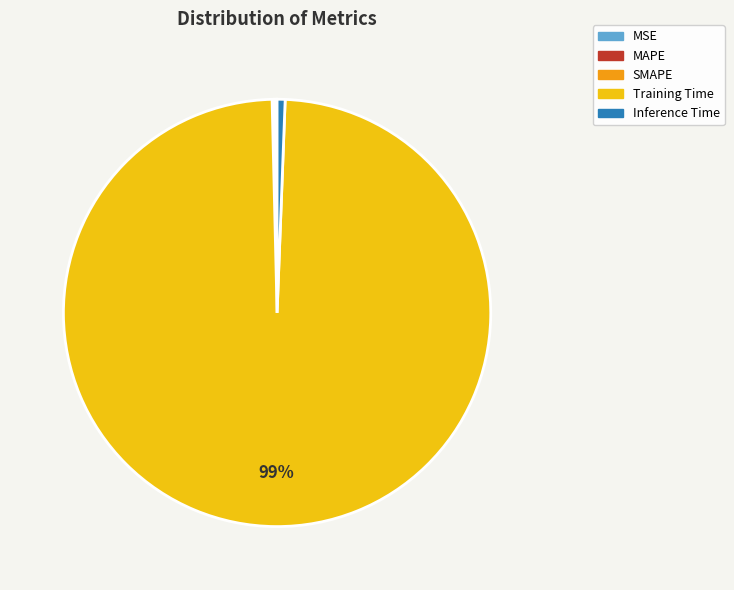

To the nearest percent, what is the average slice percentage?

20%